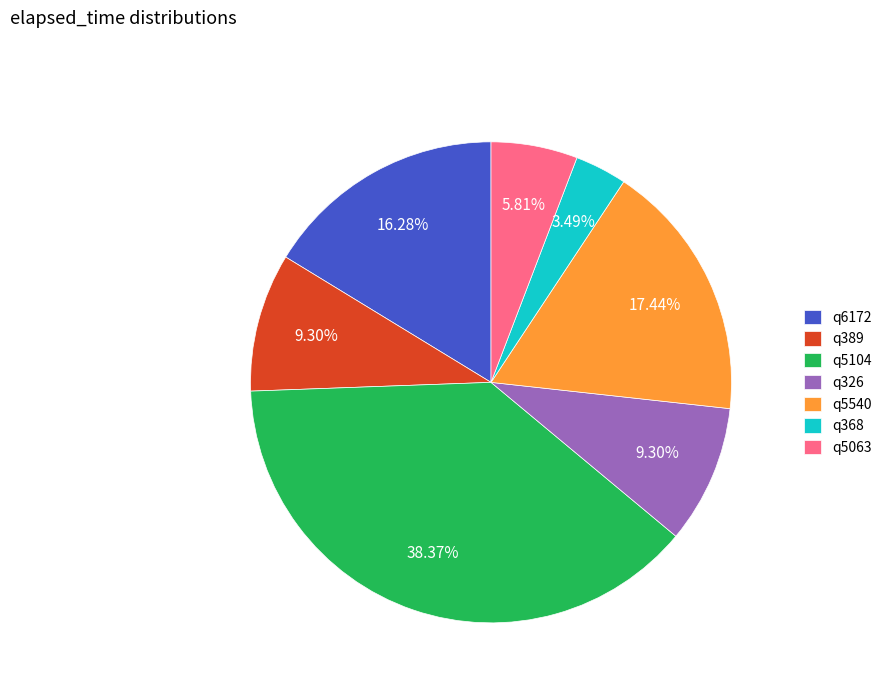

To the nearest percent, what portion does q368 represent?

3%